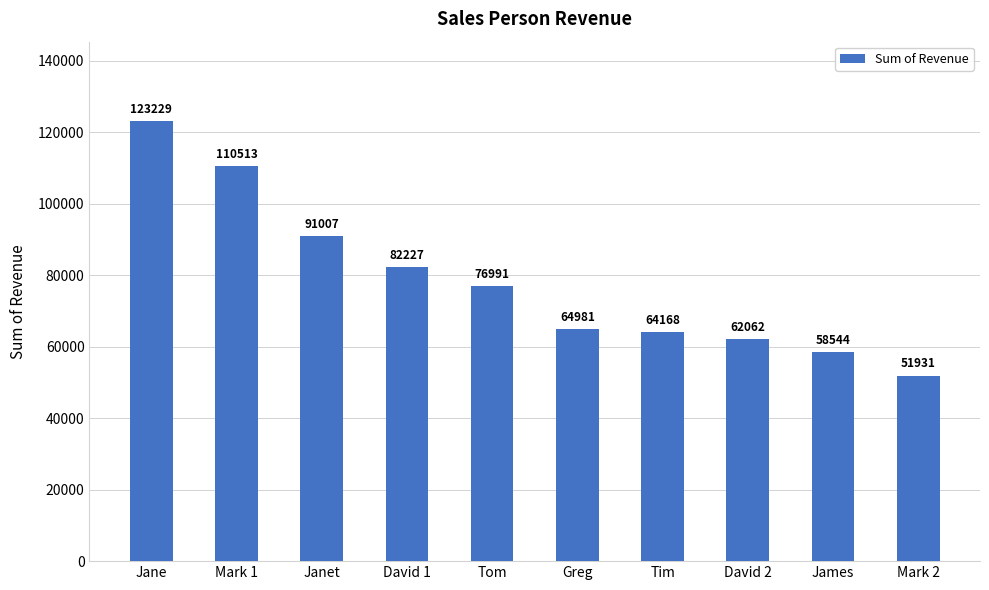

Is it true that the value at Janet is 91007?

True